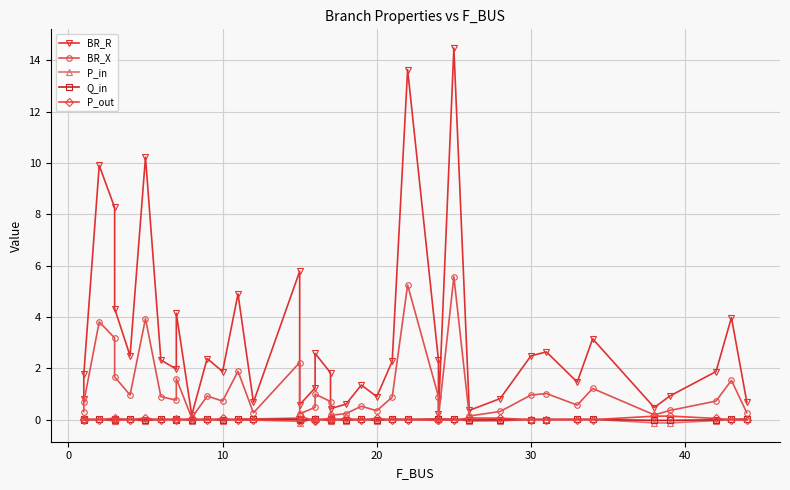

True or false: BR_X and BR_R intersect in this chart.

False